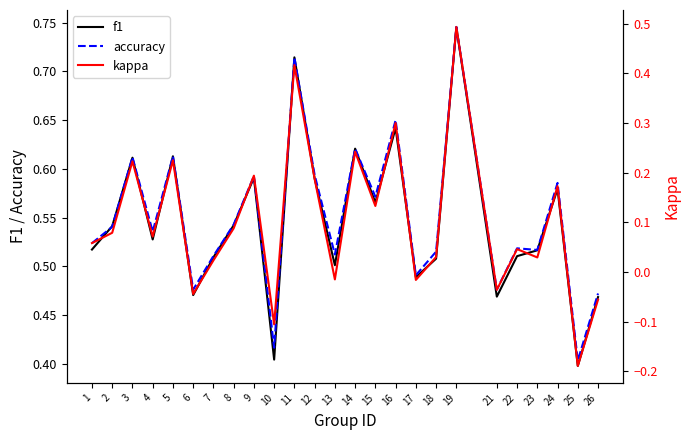

Which series has the largest total across all categories?

accuracy